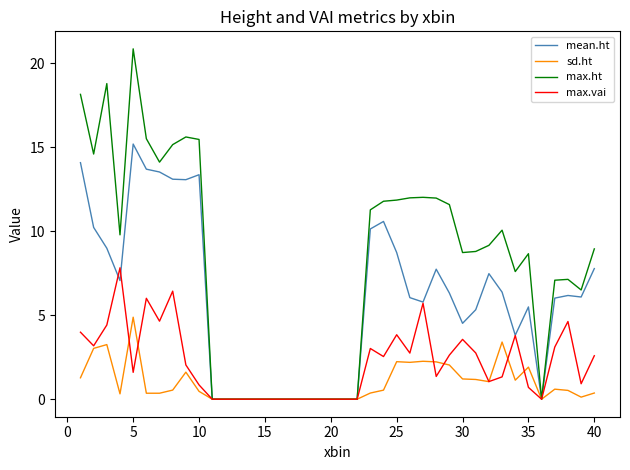

List the series in order of their peak value, lowest first.

sd.ht, max.vai, mean.ht, max.ht